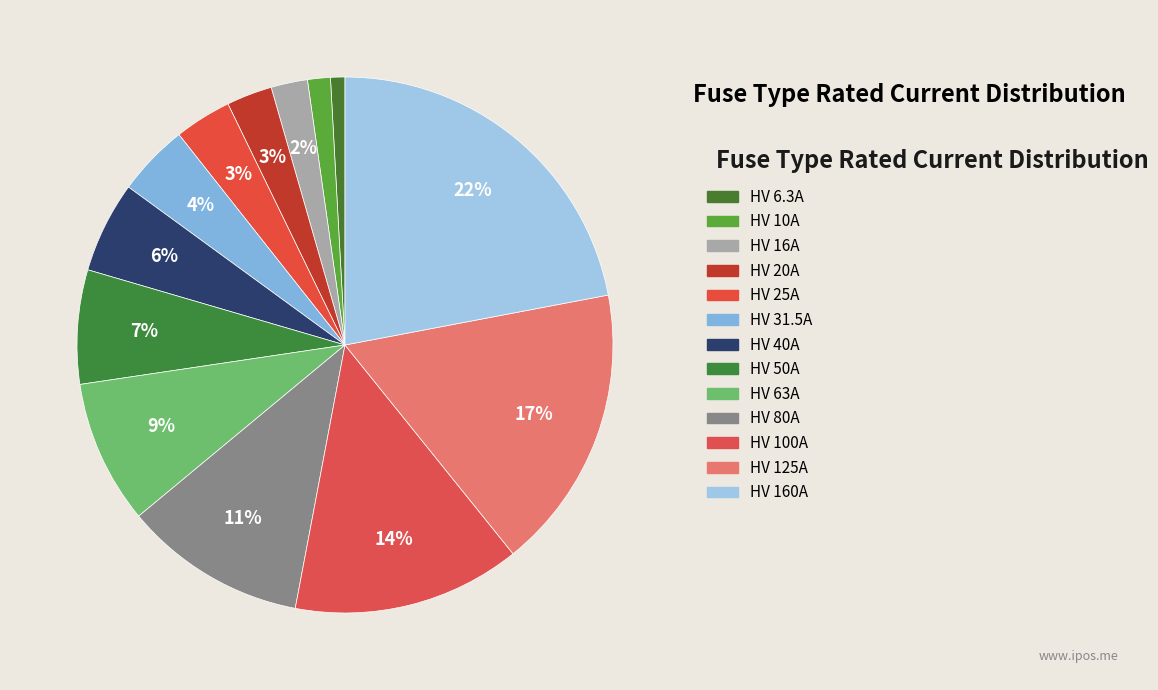

How many segments does this pie chart have?

13